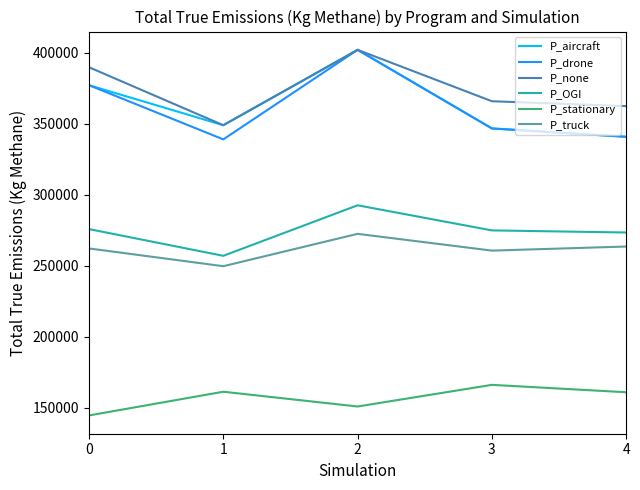

The value of P_stationary at 3 is 166194.5. True or false?

True